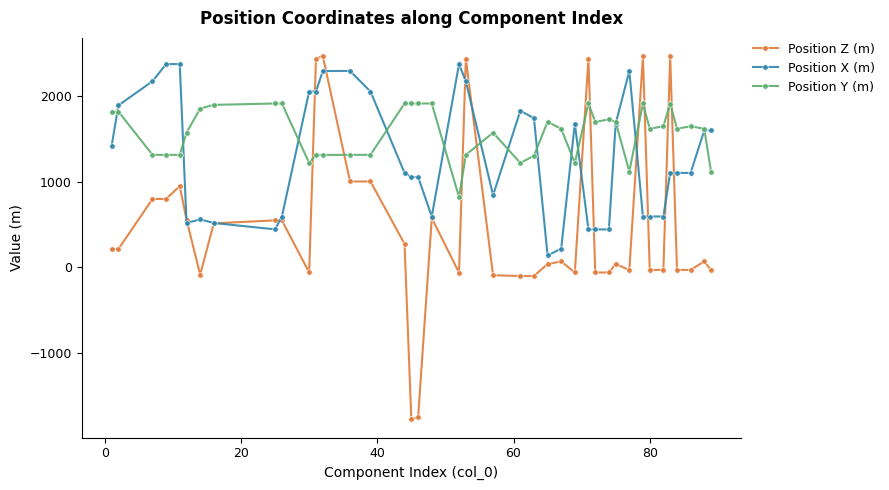

Does the chart have visible grid lines?

No